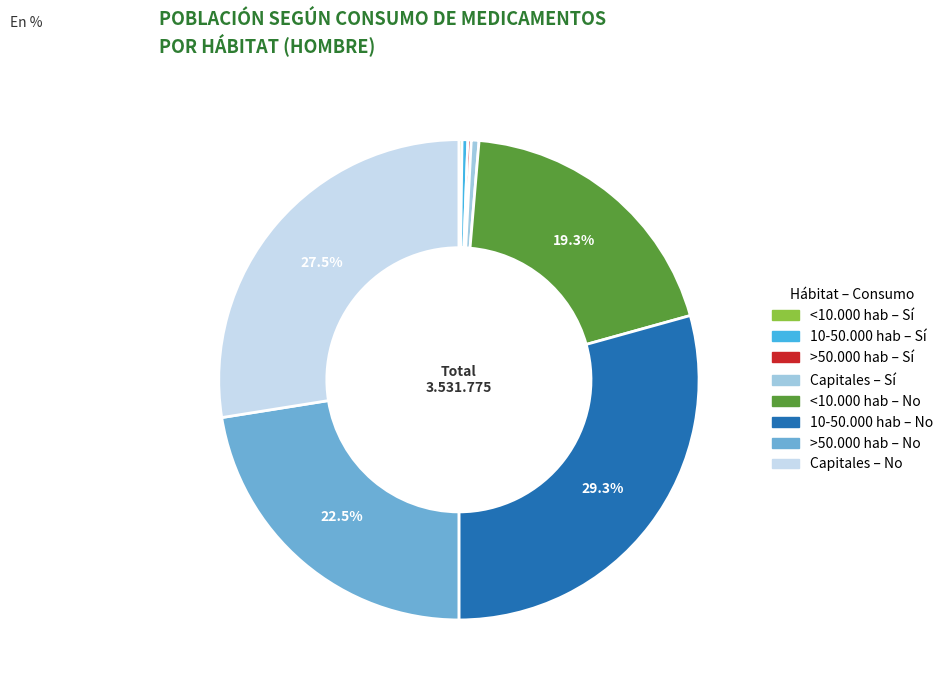

Is there a majority slice in this chart?

No